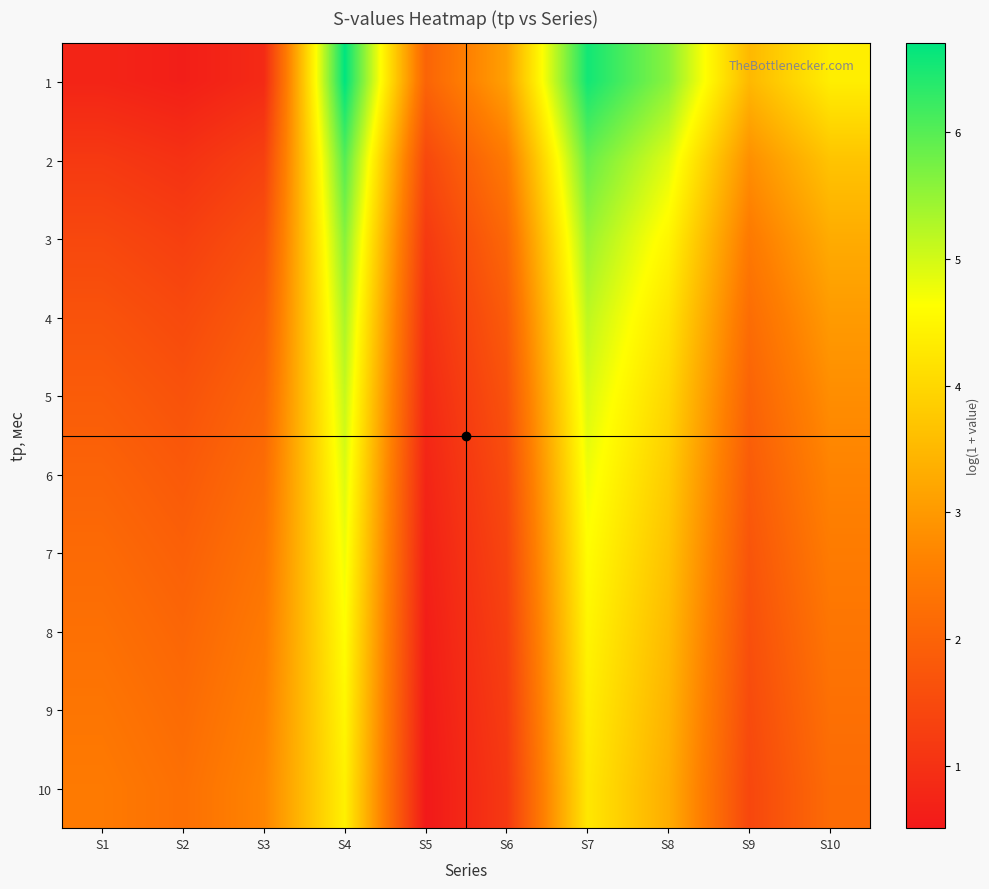

At how many categories does at least one series exceed 1?

10